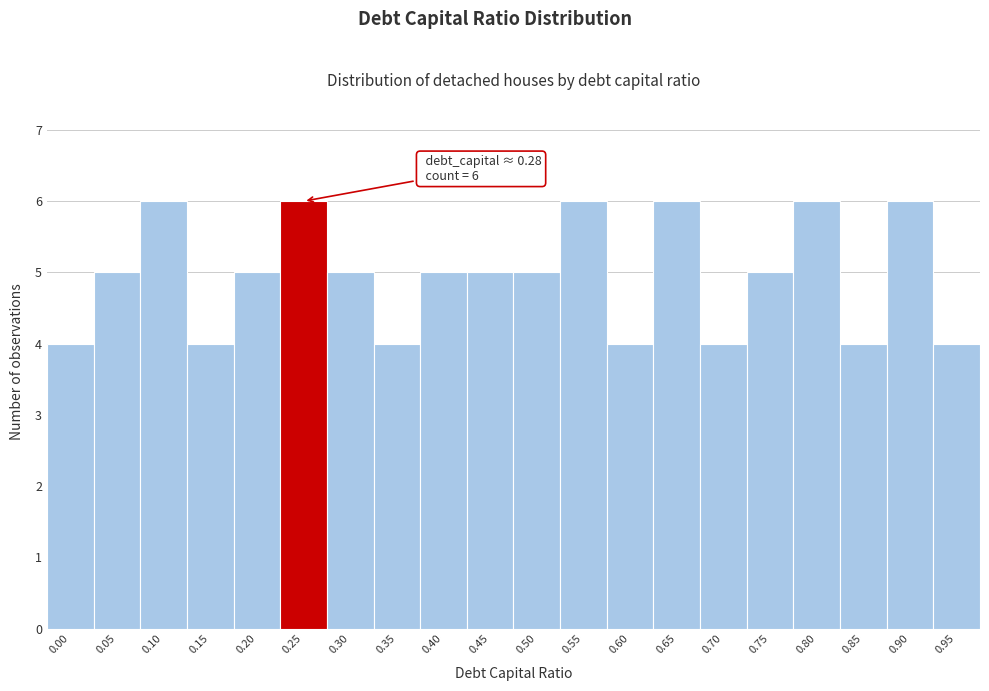

Reading right to left, list all the values displayed in this chart.

0.95=4	0.90=6	0.85=4	0.80=6	0.75=5	0.70=4	0.65=6	0.60=4	0.55=6	0.50=5	0.45=5	0.40=5	0.35=4	0.30=5	0.25=6	0.20=5	0.15=4	0.10=6	0.05=5	0.00=4